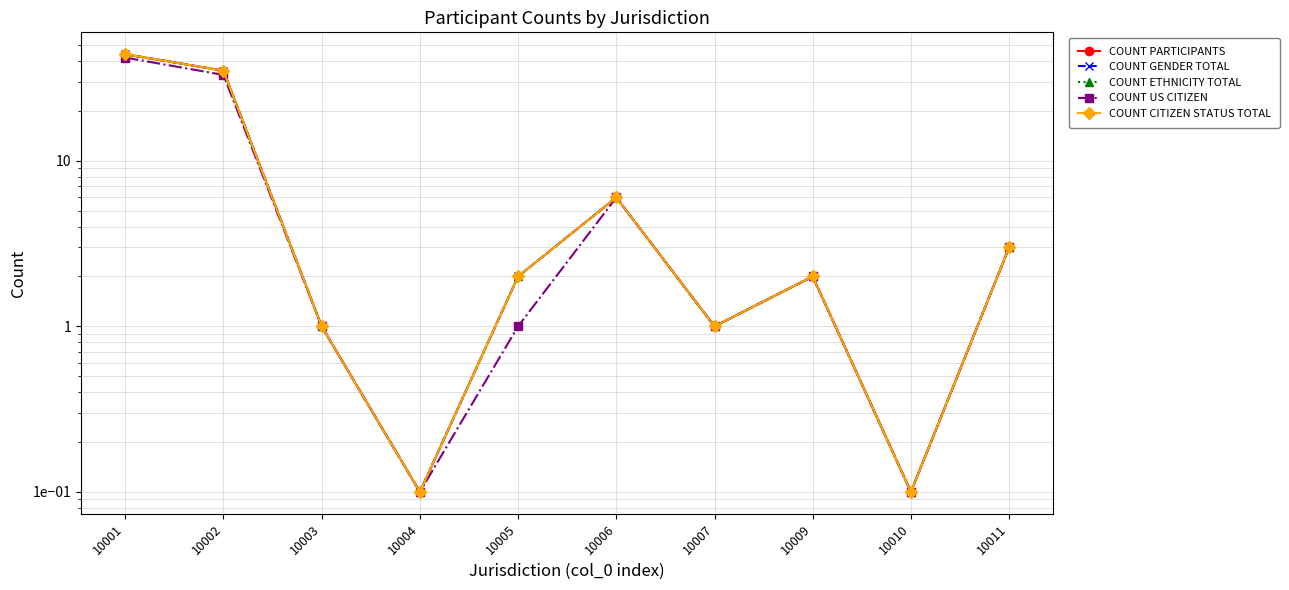

At which label is COUNT GENDER TOTAL closest to 22?

10002